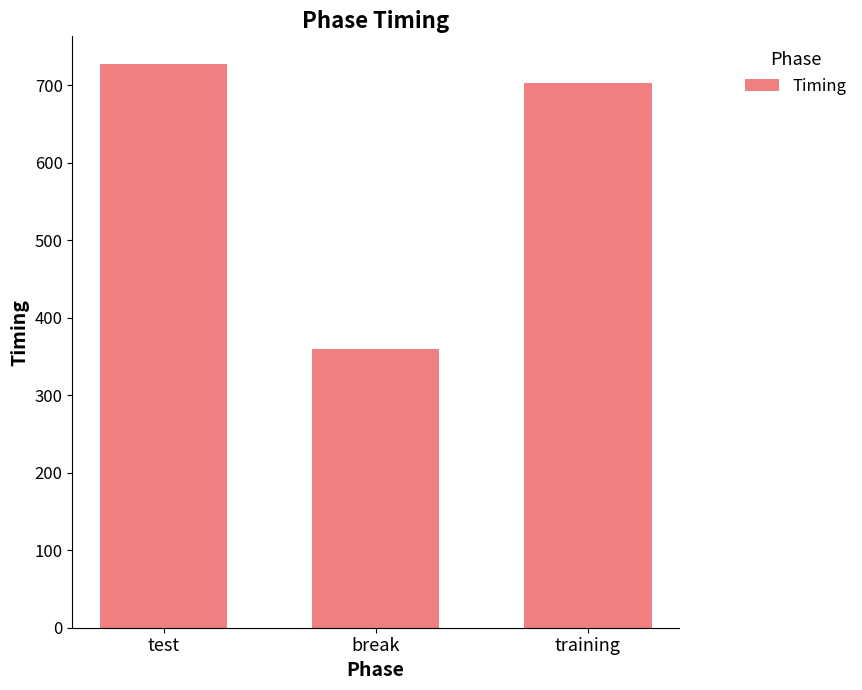

The value at test is 726.9. True or false?

True